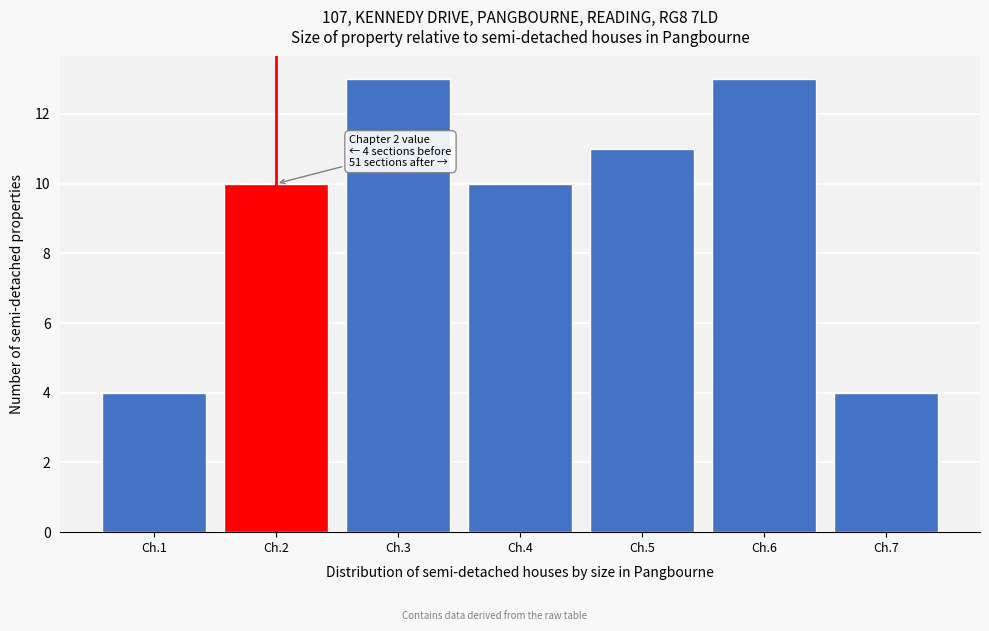

Reading left to right, extract all data points from this chart.

4	10	13	10	11	13	4